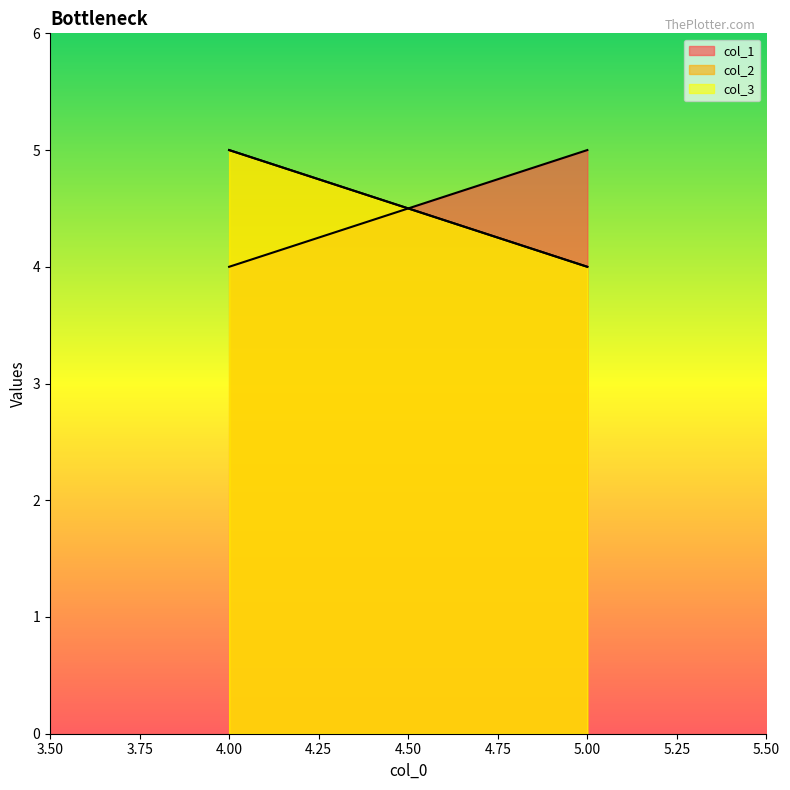

Which has a higher value, 5 or 4?

5